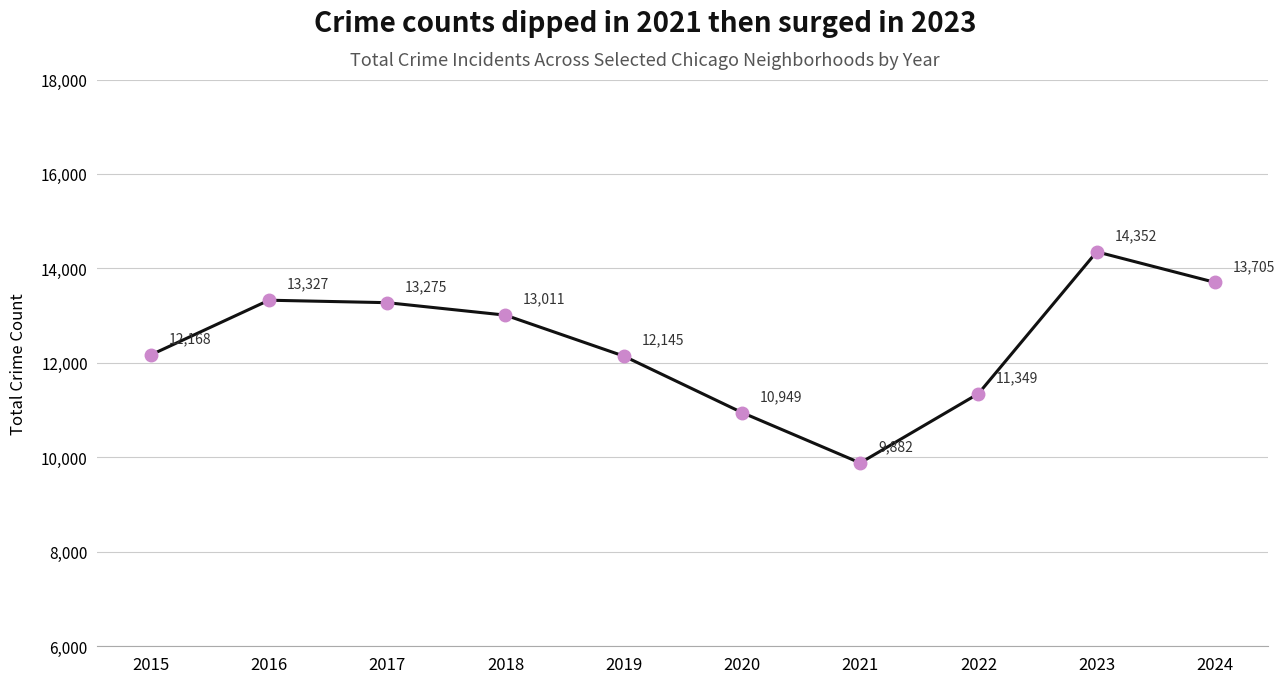

Between 2024 and 2022, which is larger?

2024